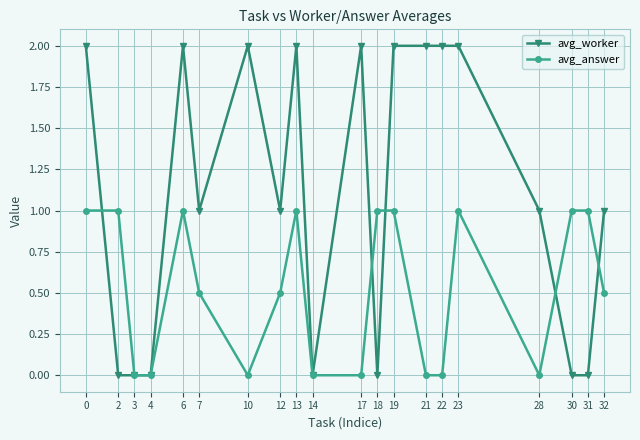

Count the avg_answer values in the range 0 to 1.

20